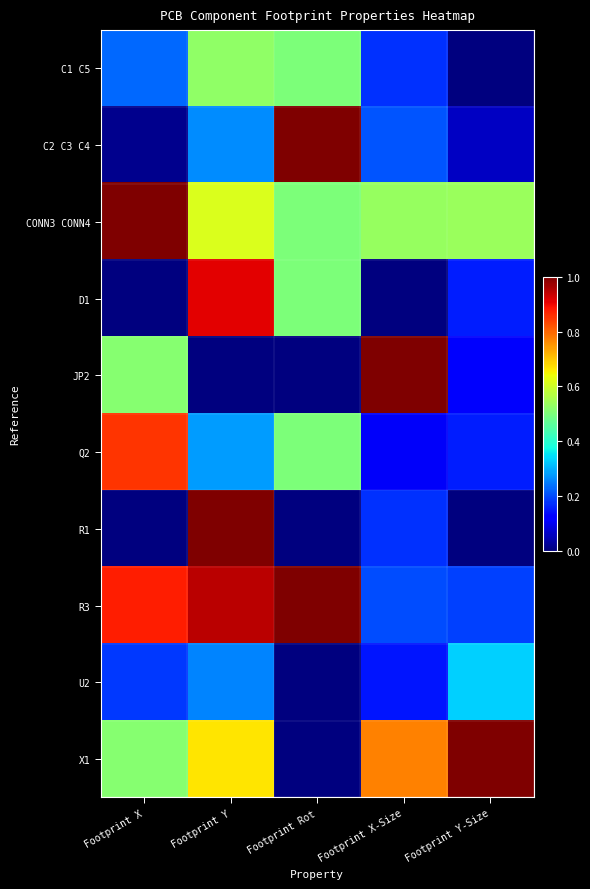

What is the total value across all series at Footprint Y?

5.5